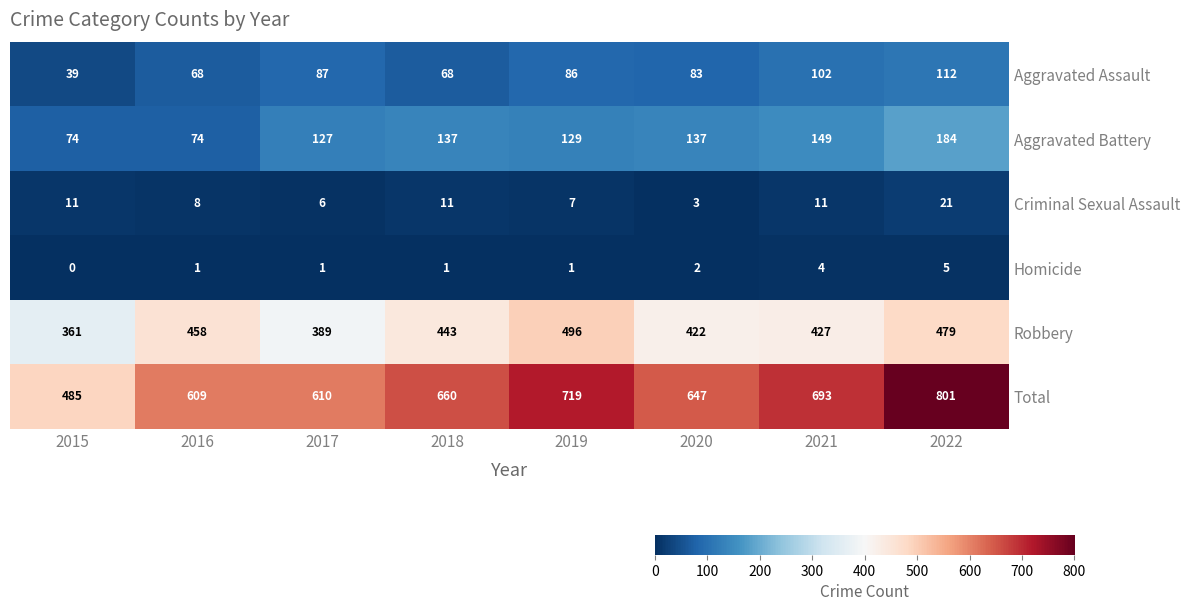

What is the sum of the Aggravated Battery values at 2015 and 2017?

201